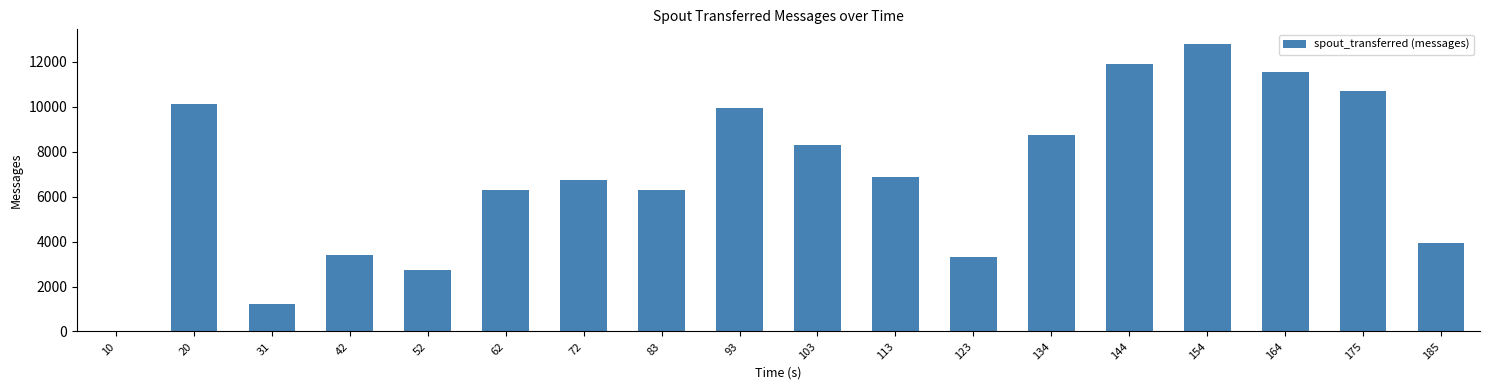

What is the ratio of the value at 72 to the value at 175?

0.6